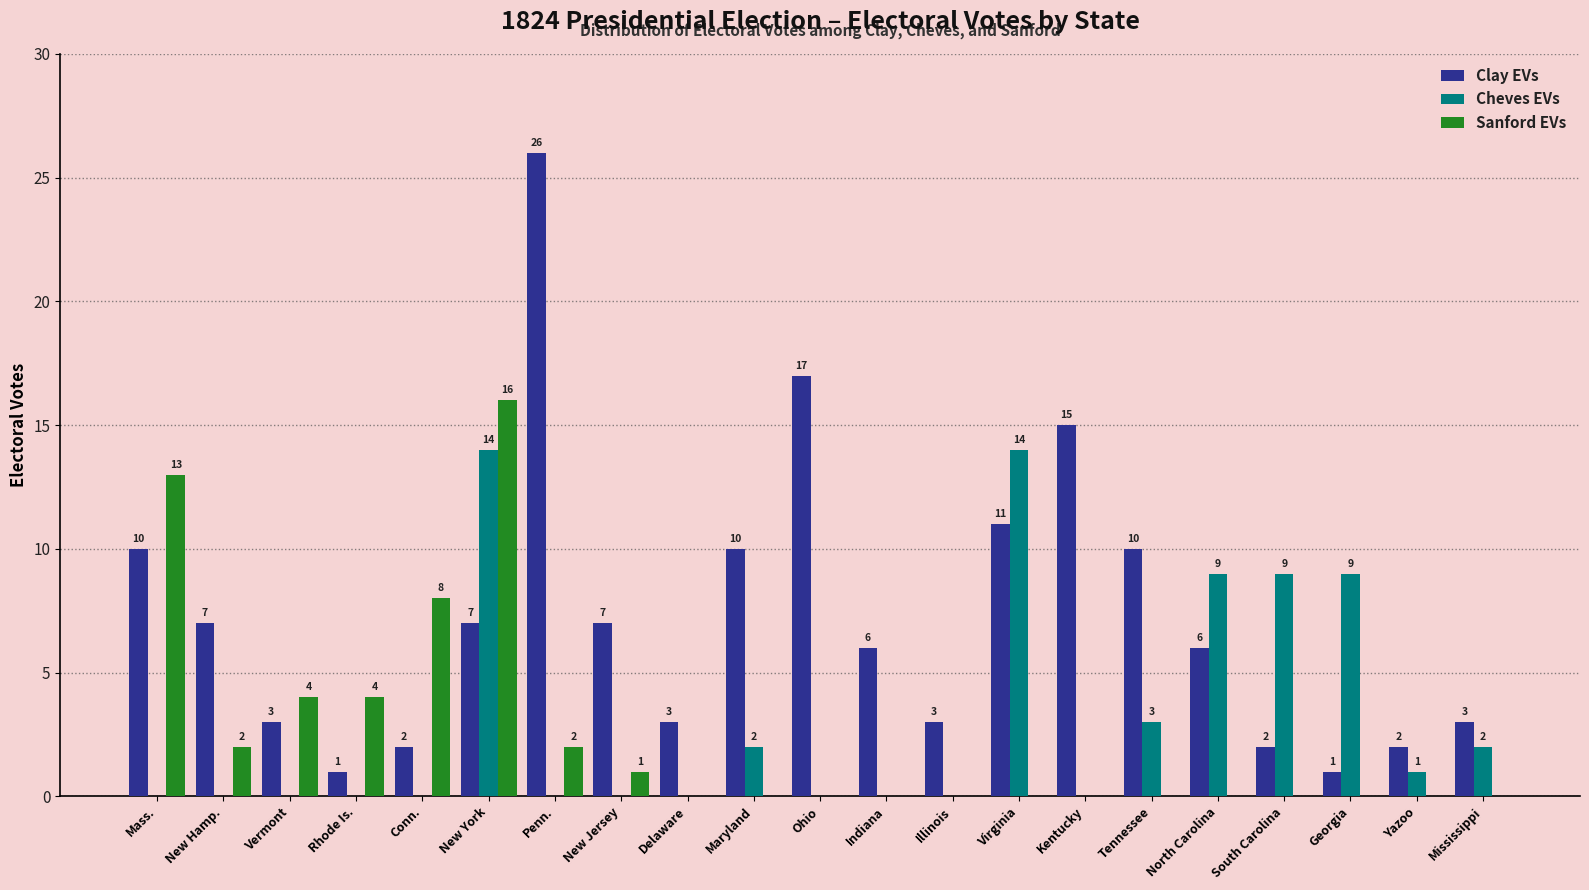

How many categories are shown in the chart?

21